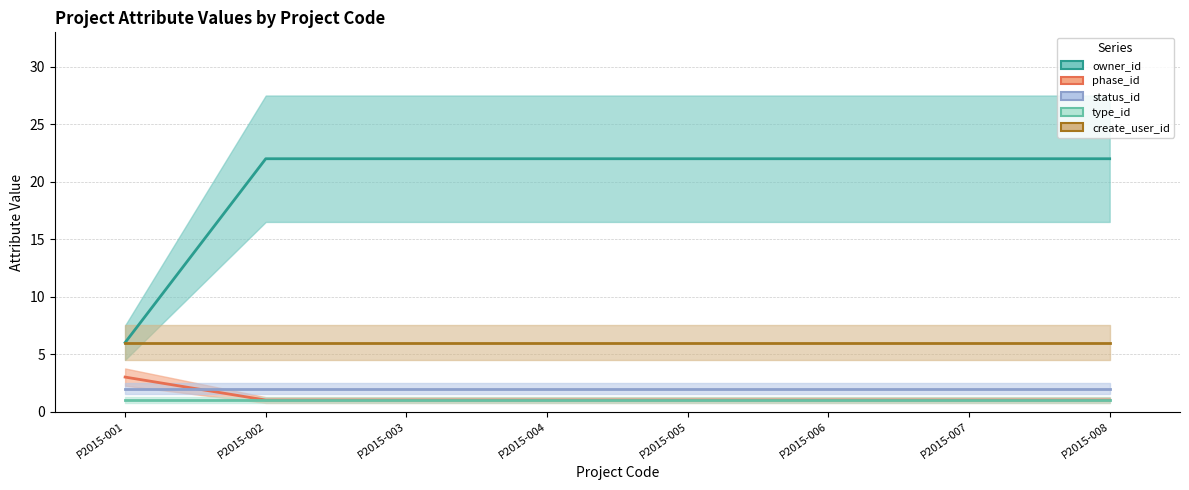

Which category has the highest value in the phase_id series?

P2015-001